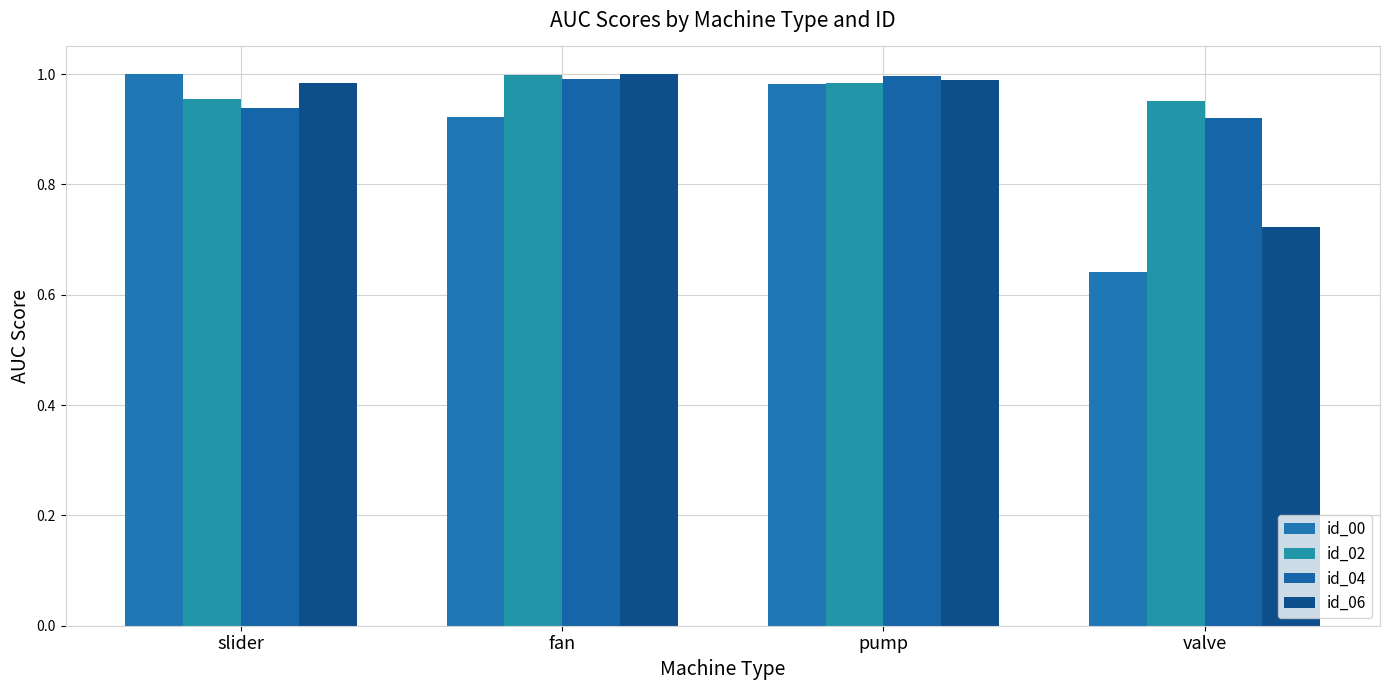

List the series in order of their peak value, highest first.

id_00, id_06, id_02, id_04